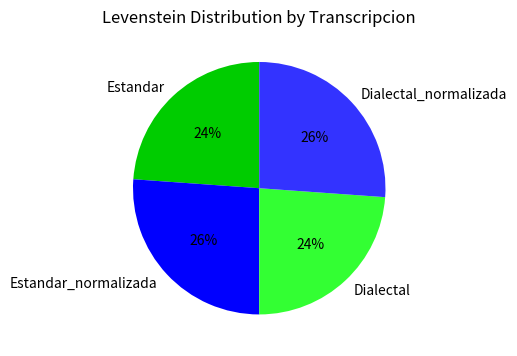

To the nearest percent, what percentage of the pie is Dialectal_normalizada?

26%